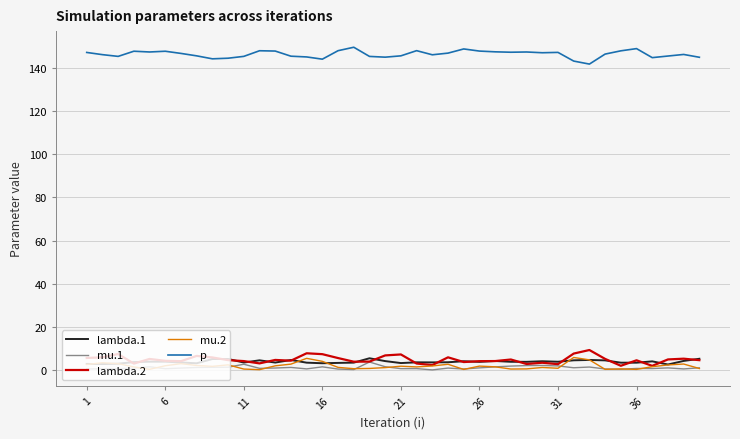

What is the maximum value for lambda.2?

9.2